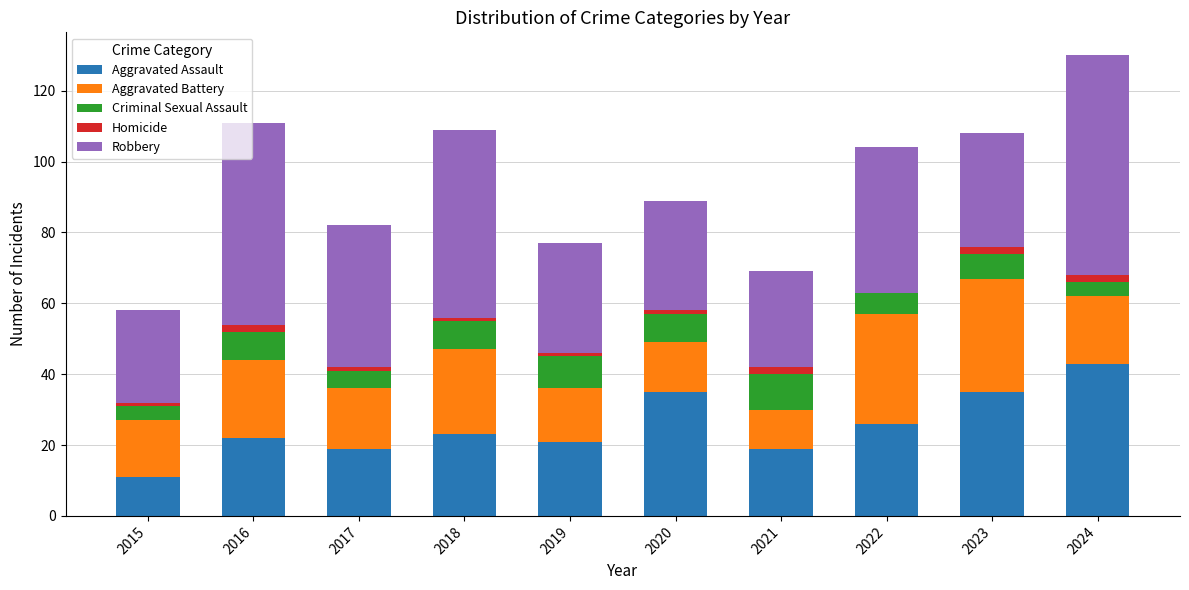

At which category is the sum across all series the highest?

2024